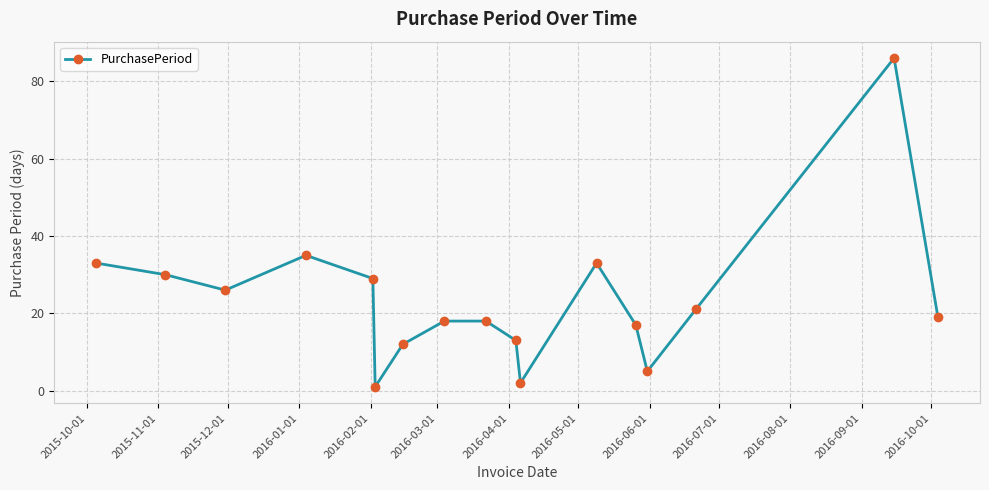

What is the difference between the second highest and minimum values?

34